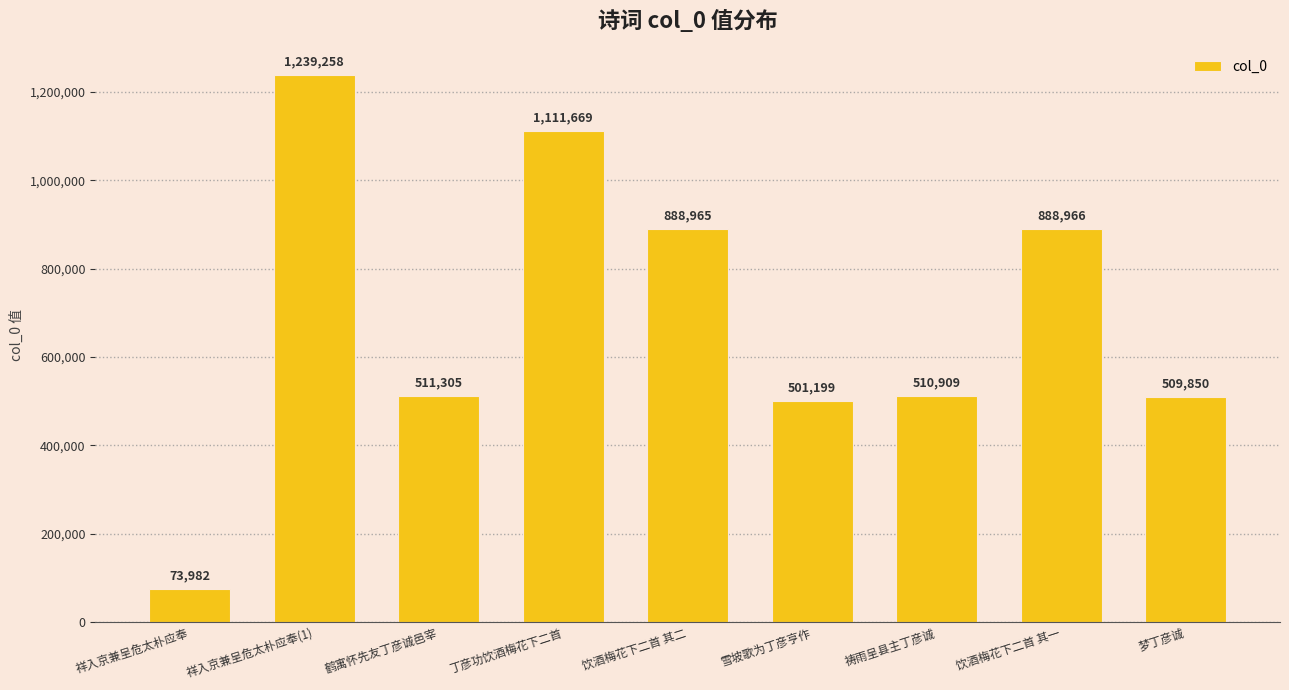

What is the smallest value displayed?

73982